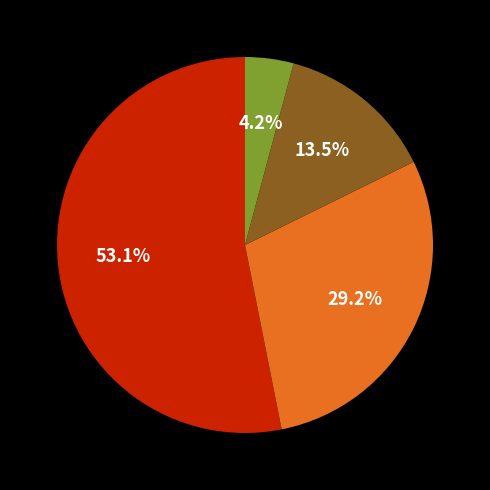

Is there a majority slice in this chart?

Yes